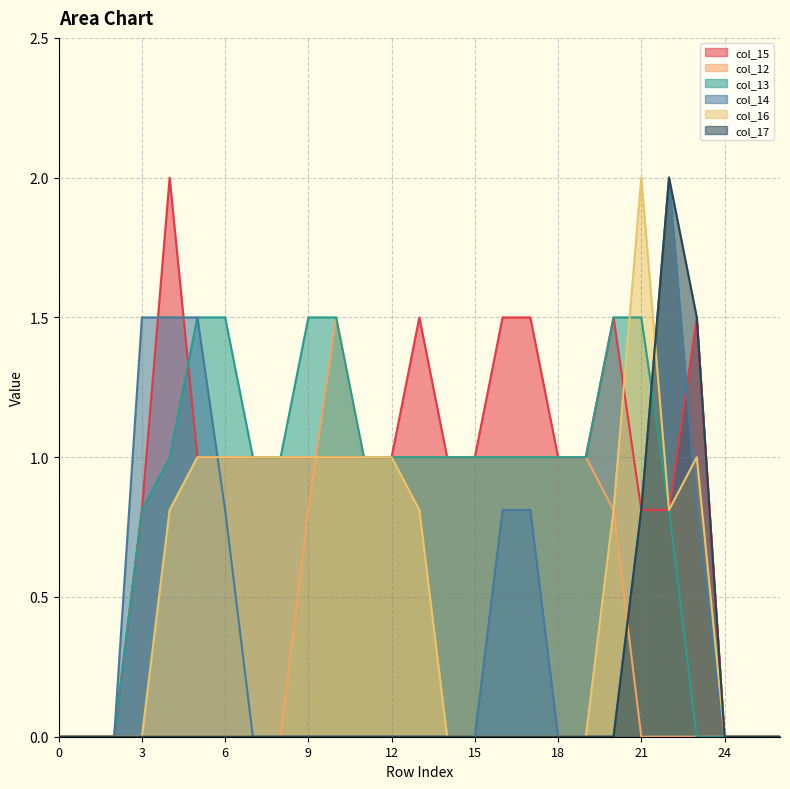

How many interior local peaks does the col_17 series have?

1